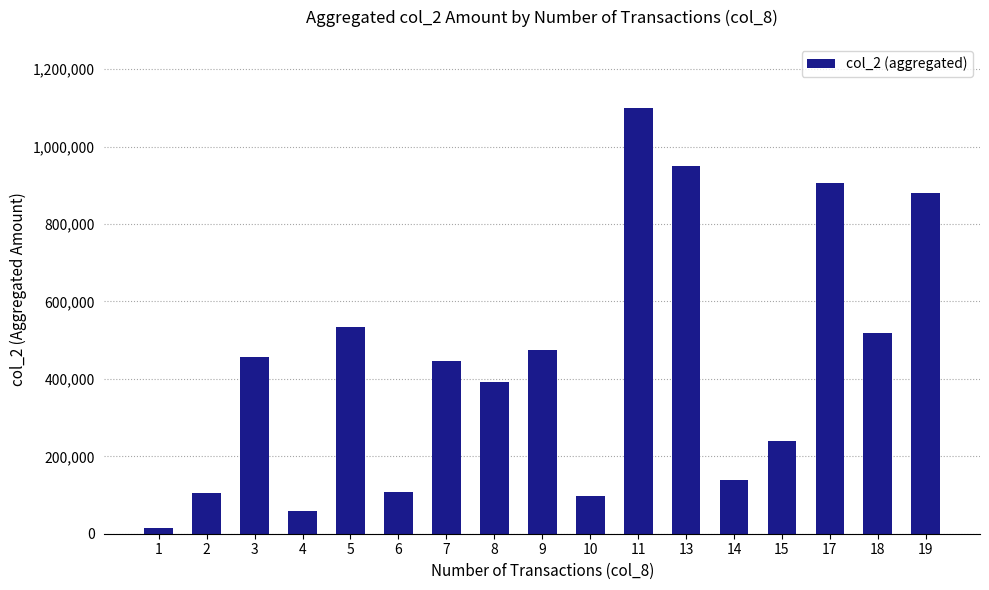

What is the sum of the values at 7 and 5?

980000